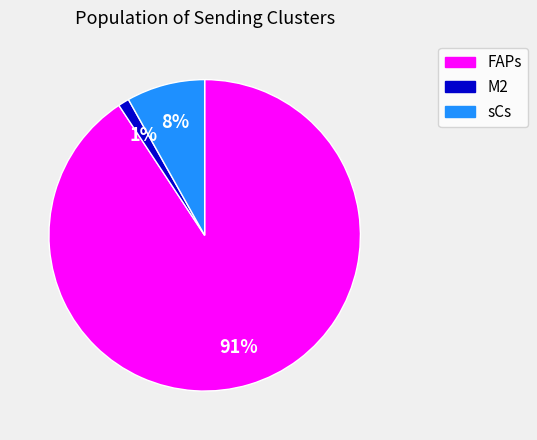

To the nearest percent, what is the difference between the largest and smallest slice percentages?

90%